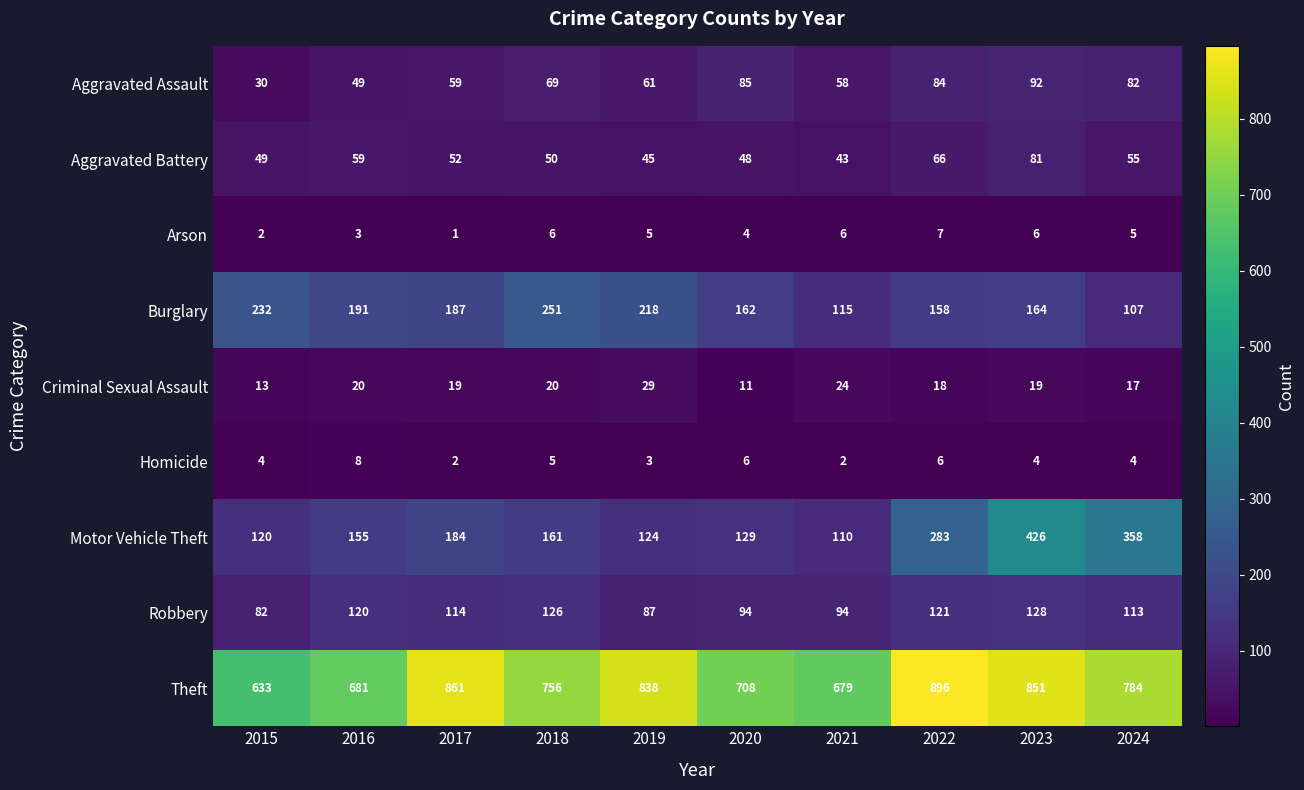

What is the approximate value of Aggravated Battery at 2015?

49